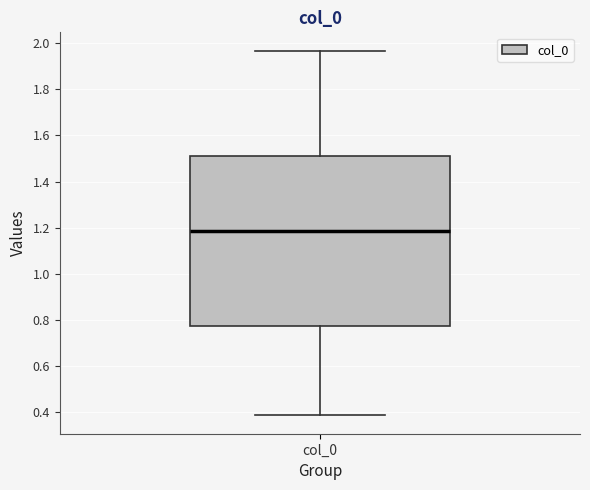

Read this box plot against the y-axis: the position of the median line, the range covered by the box, and the ends of both whiskers. The values are not printed on the chart, so give them approximately, as read against the axis.

median 1.18, box 0.78 to 1.52, whiskers 0.38 to 1.96